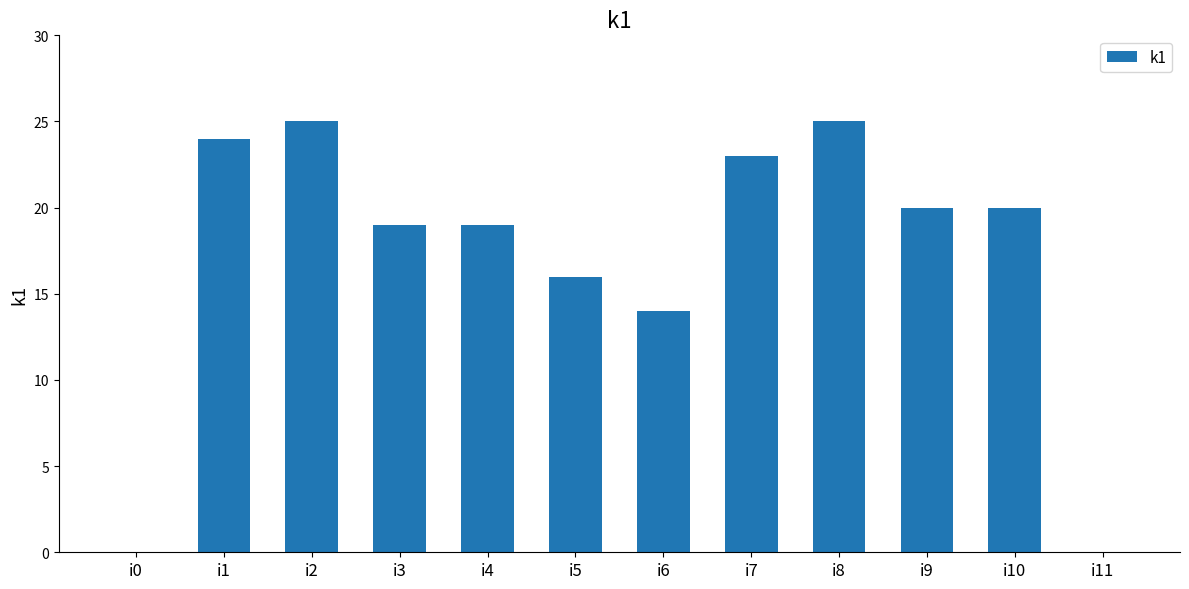

What is the sum of the values at i7 and i5?

39